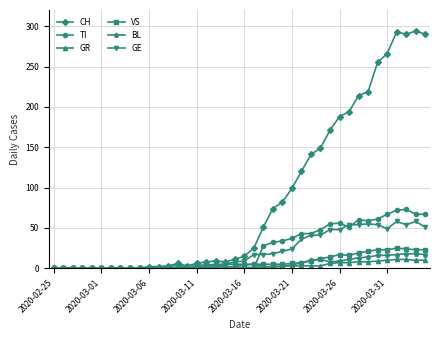

At how many categories does at least one series exceed 167?

11